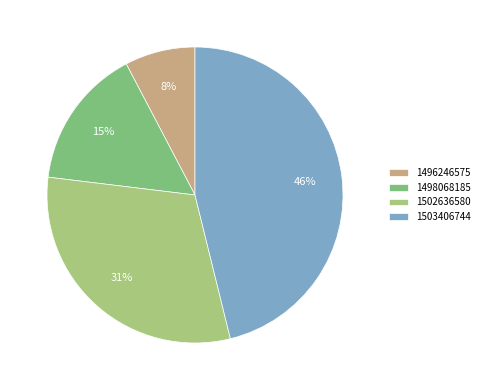

Is the sum of 1496246575 and 1502636580 greater than half?

No